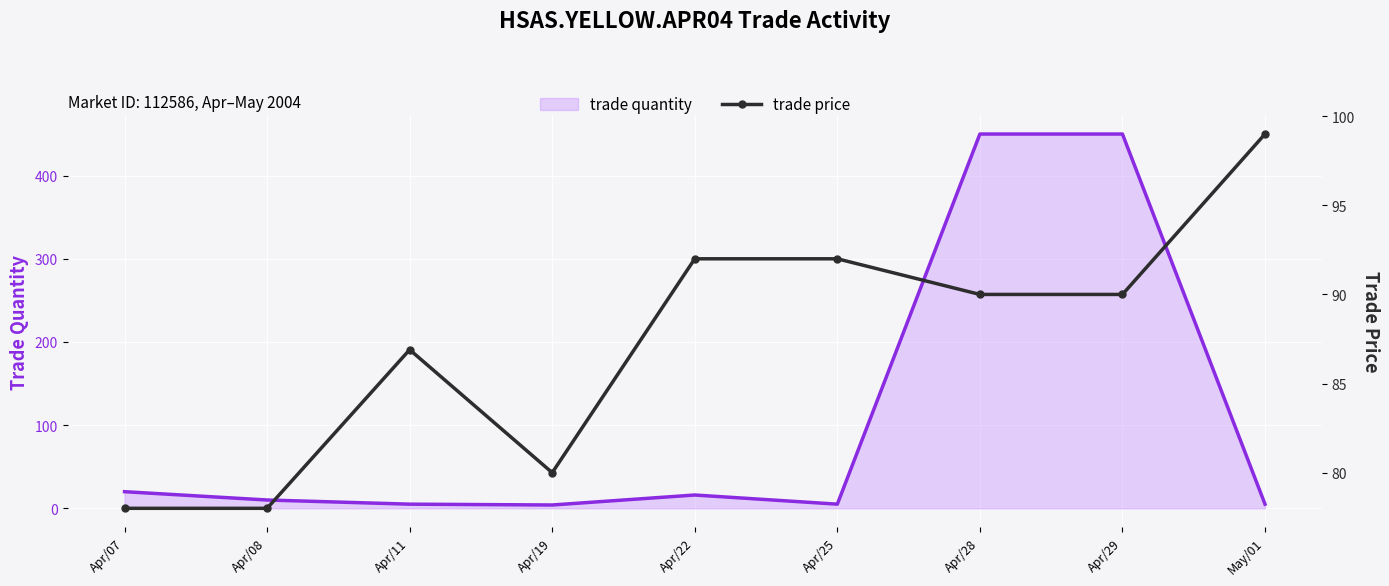

What is the label of the 6th point from the right?

Apr/19